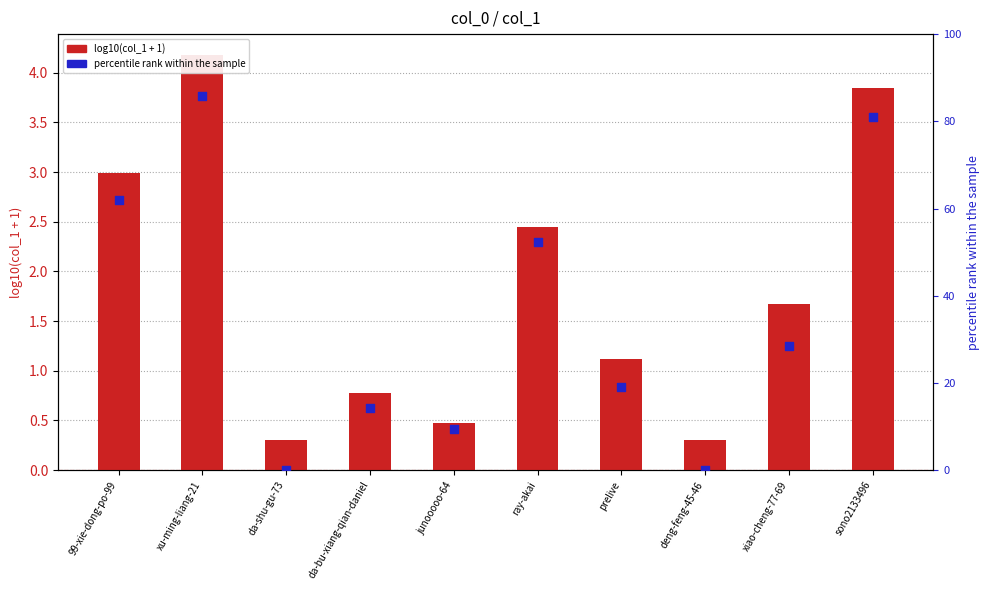

At which category is the sum across all series the highest?

xu-ming-liang-21